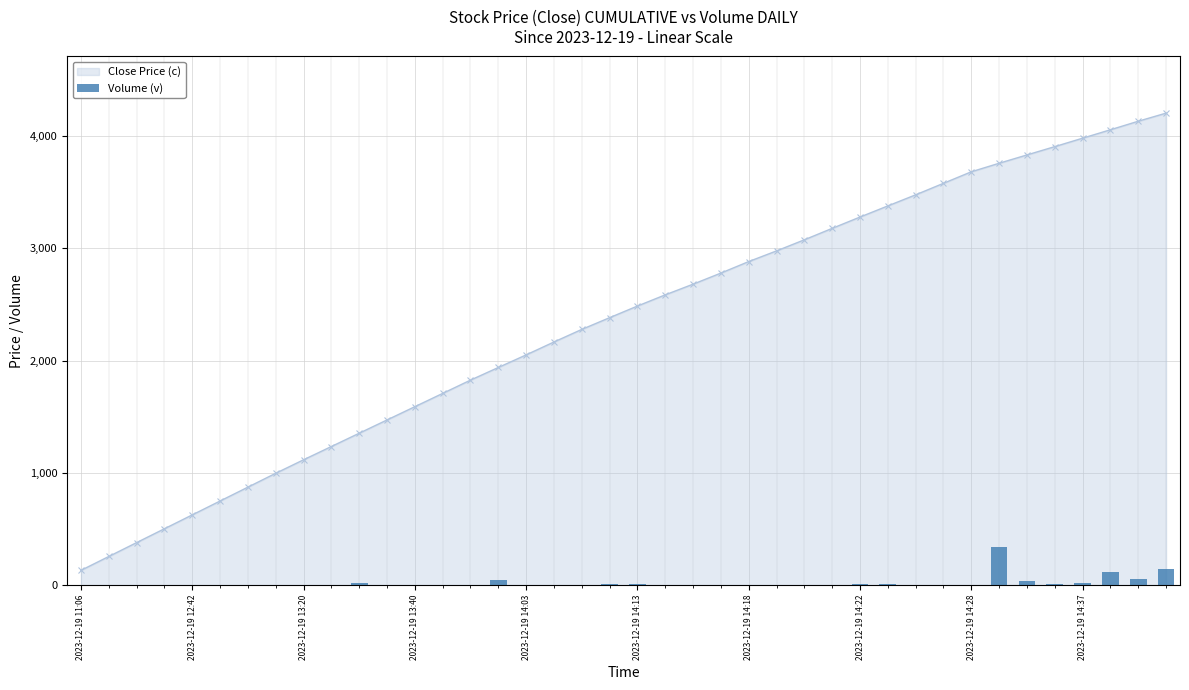

What is the minimum value for Close Price (c)?

131.1